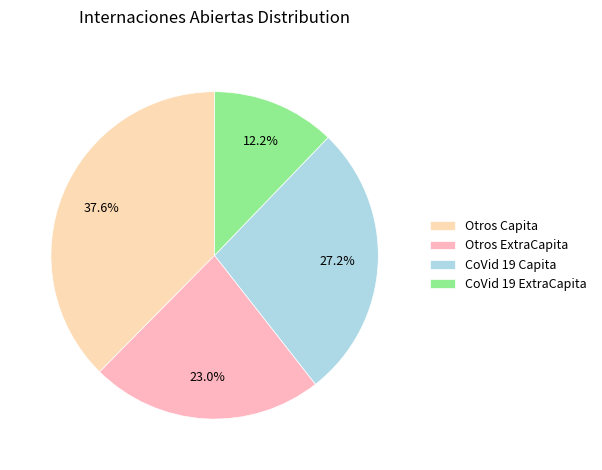

To the nearest percent, what is the combined percentage of CoVid 19 Capita and Otros Capita?

65%